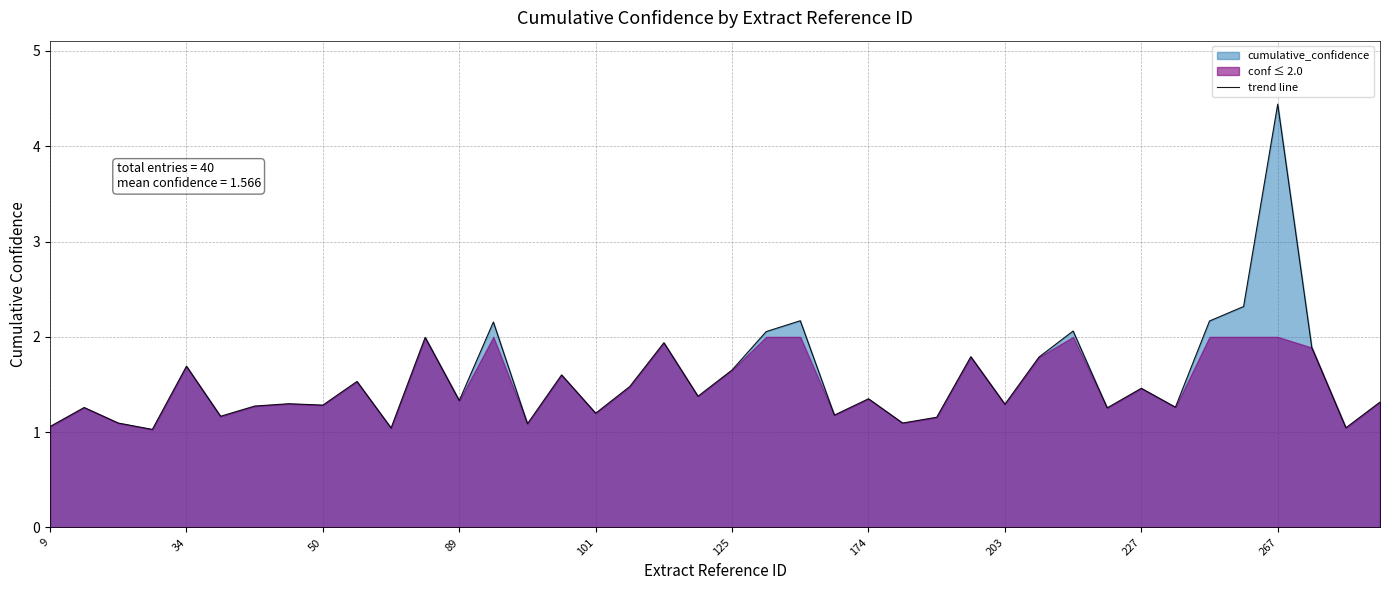

Where is the data nearest to the value 2?

11